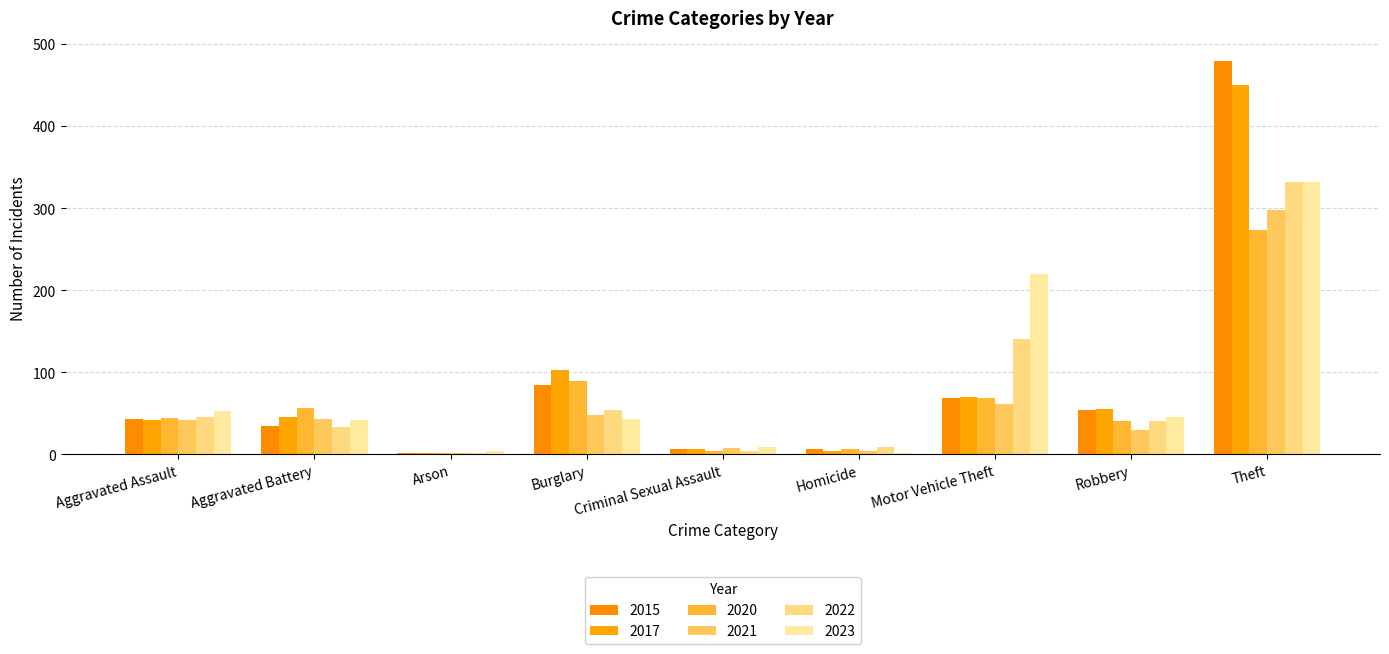

What is the total value across all series at Criminal Sexual Assault?

38